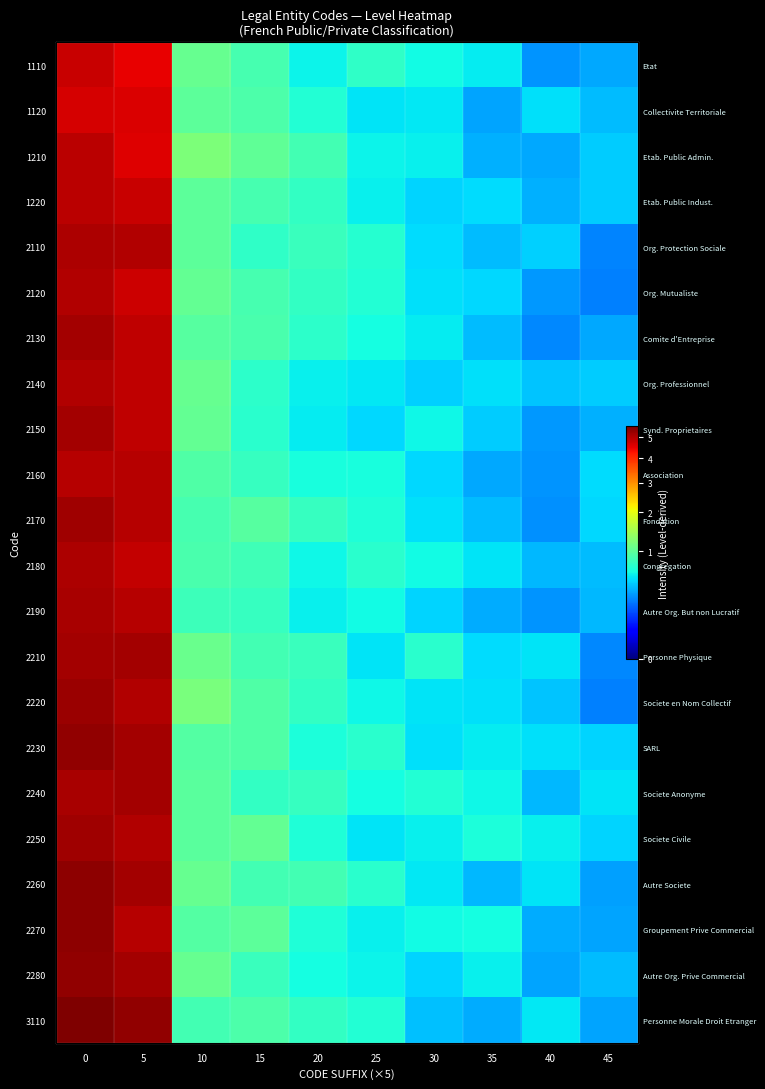

Read the row_5 value at 25.

0.7